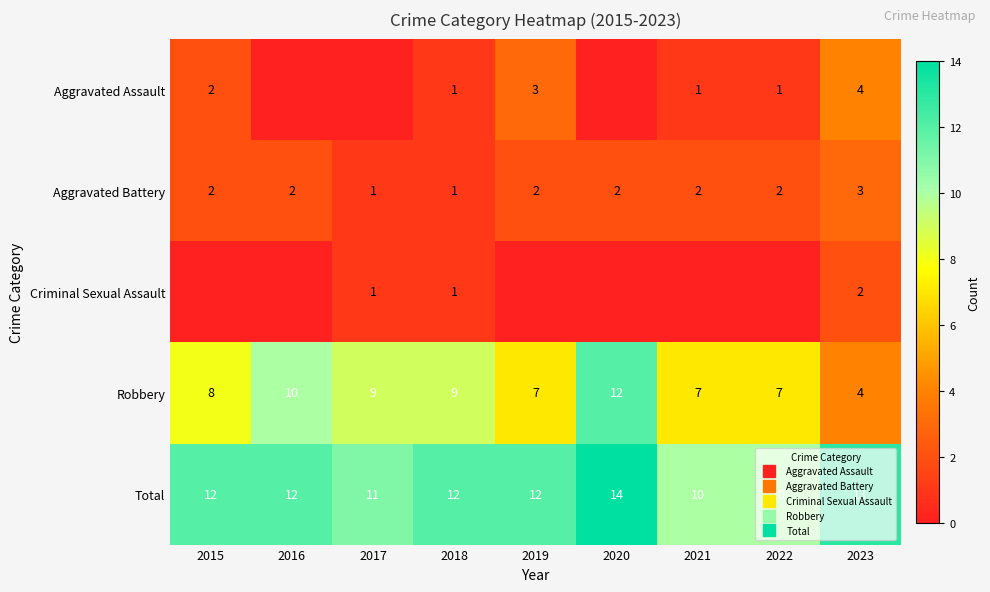

At which label does Robbery reach its minimum?

2023